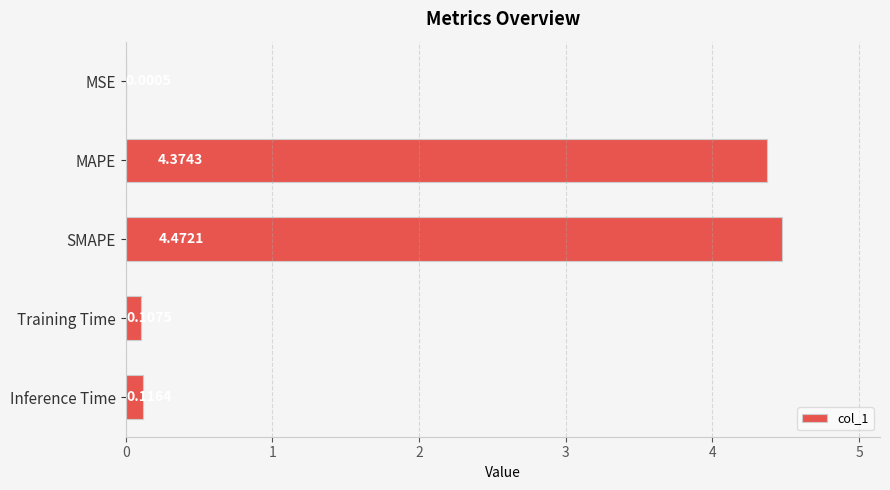

Between Training Time and MAPE, which is larger?

MAPE